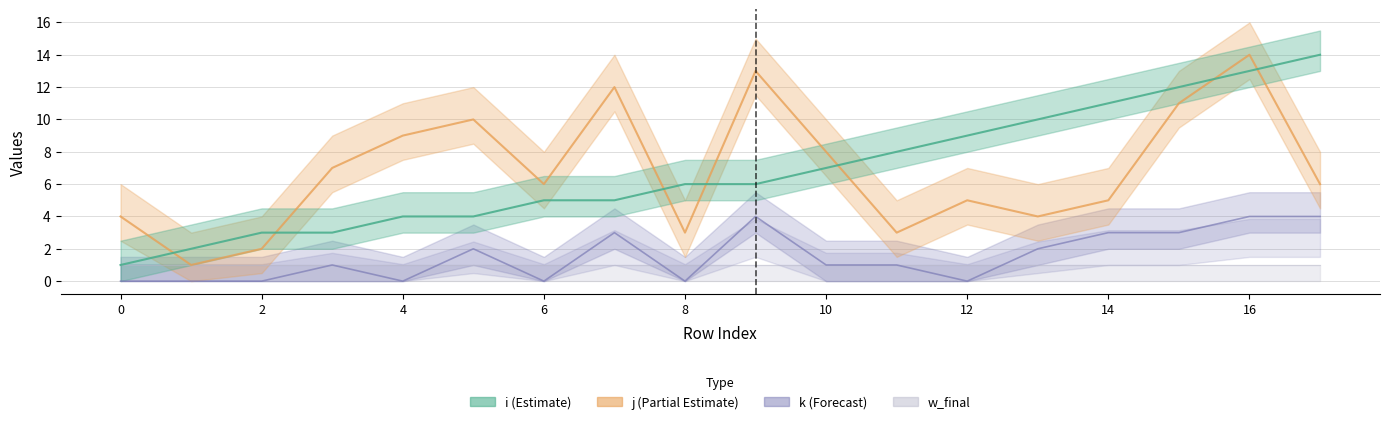

In j, how many points are higher than both neighbors (excluding endpoints)?

5